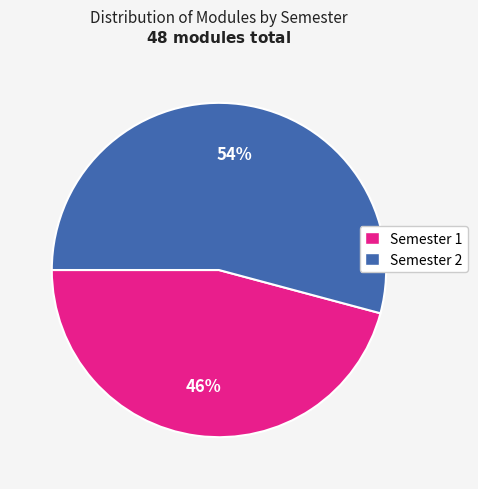

What percentage is the Semester 2 slice, to the nearest percent?

54%